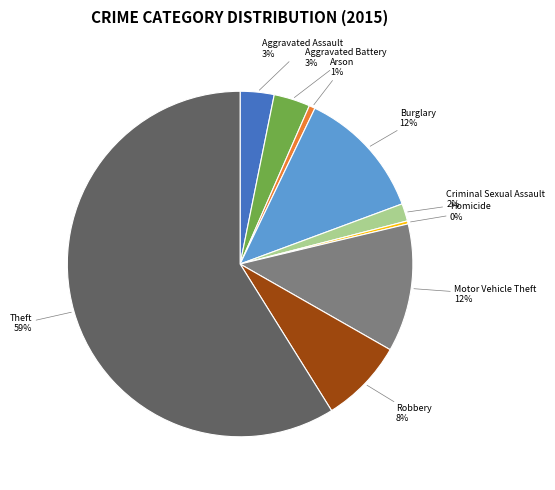

Count the number of slices in the pie.

9